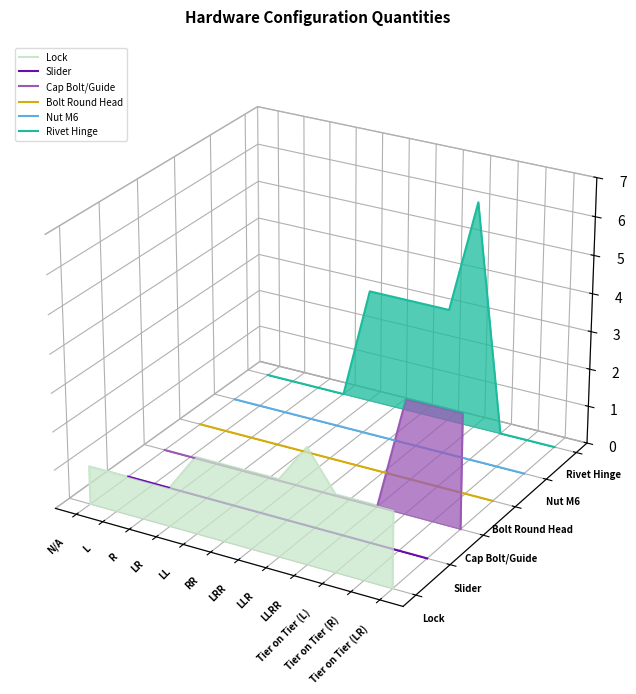

What is the label of the 13th point from the right?

L